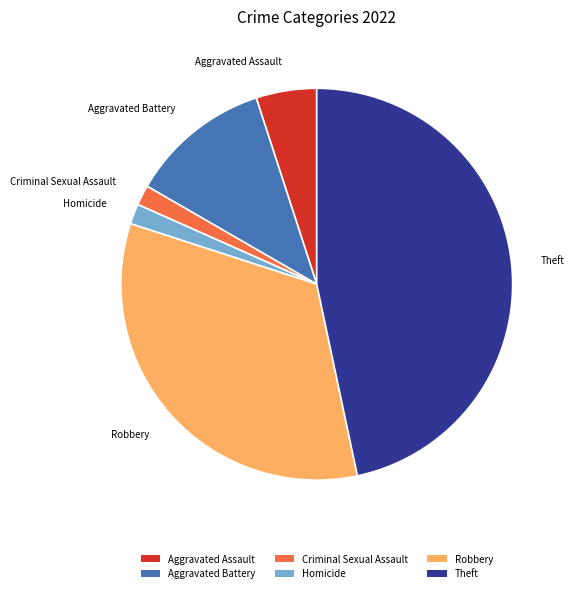

Is the sum of Aggravated Battery and Aggravated Assault greater than half?

No